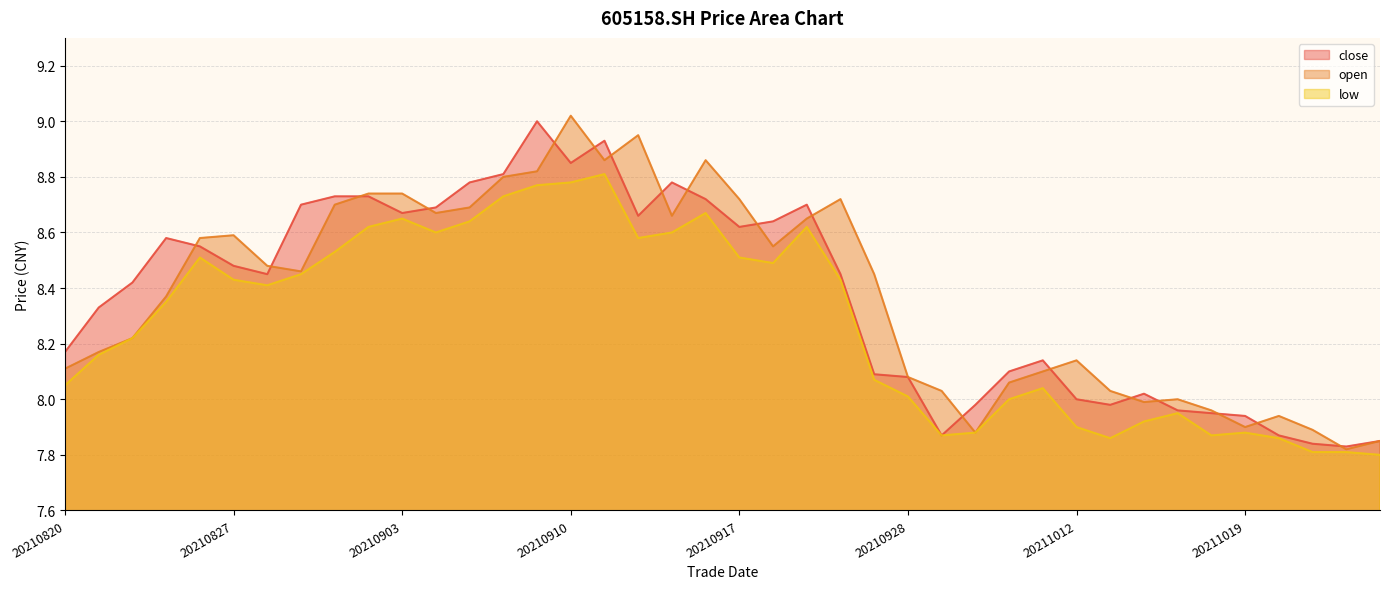

What is the difference between the maximum and second lowest values in the close series?

1.2